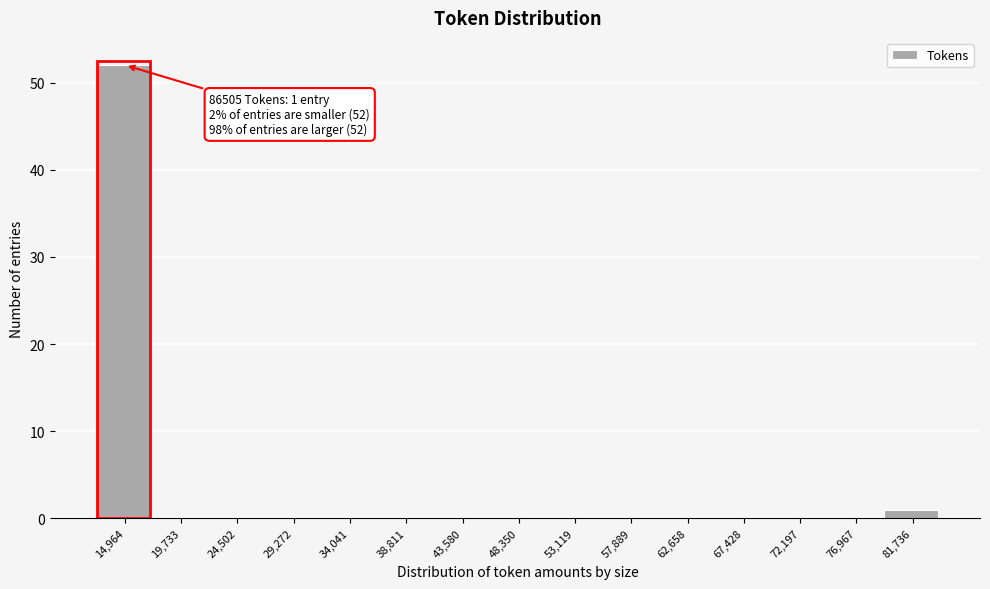

Reading left to right, extract all data points from this chart.

14,964=52	19,733=0	24,502=0	29,272=0	34,041=0	38,811=0	43,580=0	48,350=0	53,119=0	57,889=0	62,658=0	67,428=0	72,197=0	76,967=0	81,736=1